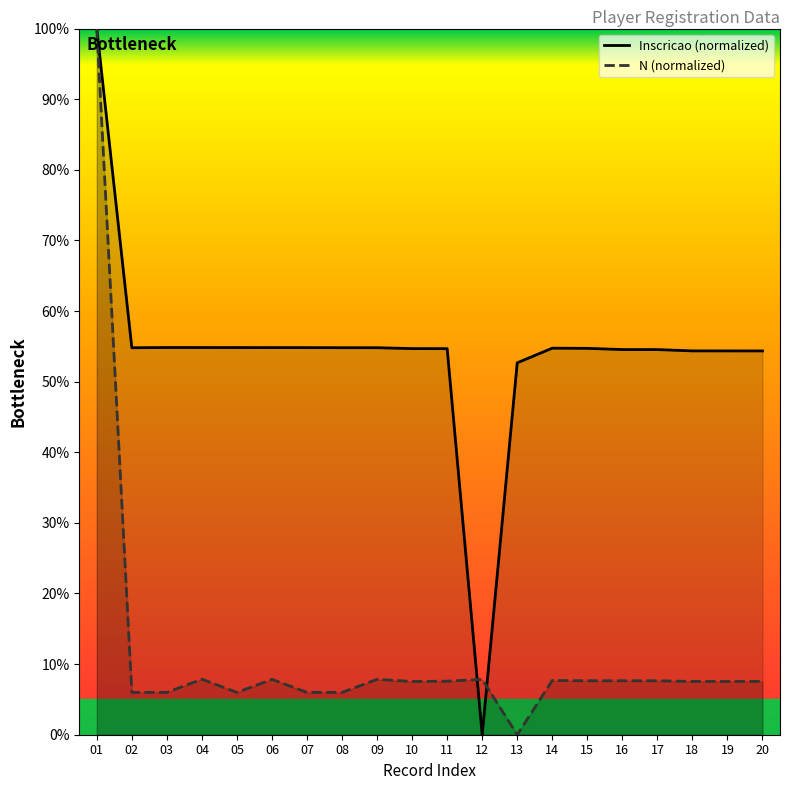

True or false: Inscricao has a value of 54.7 at 10.

True